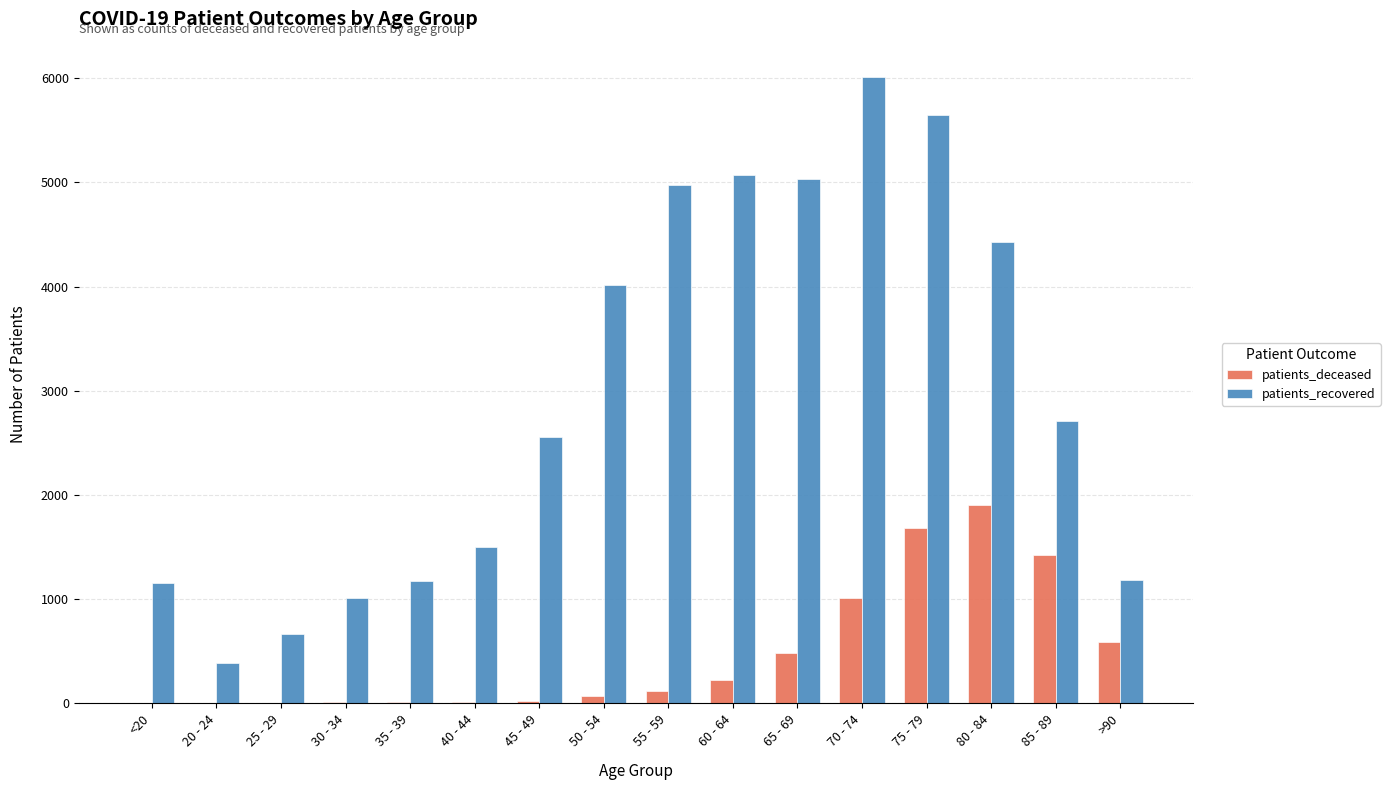

Which series changed the most between 35 - 39 and 55 - 59?

patients_recovered